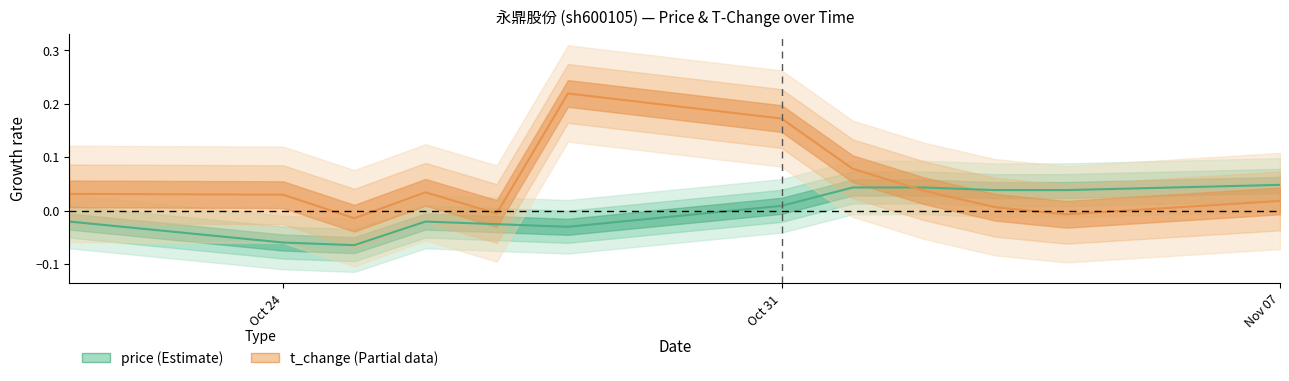

At which label does price reach its minimum?

2022-10-25